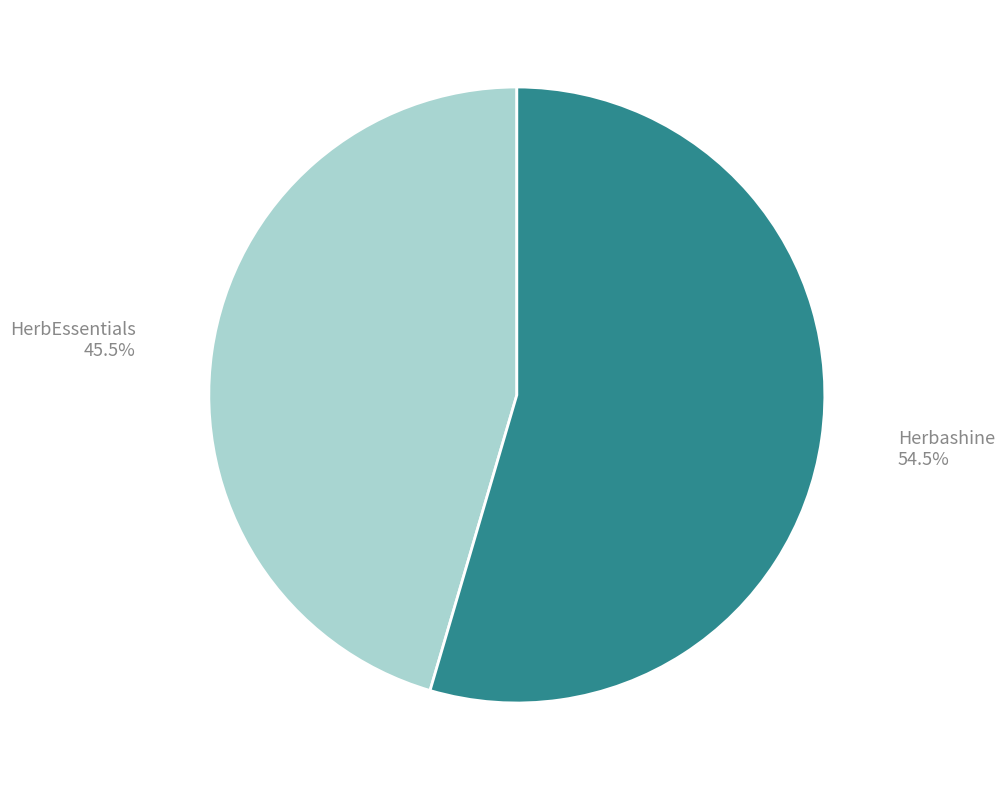

Which slice represents more than half of the pie?

Herbashine